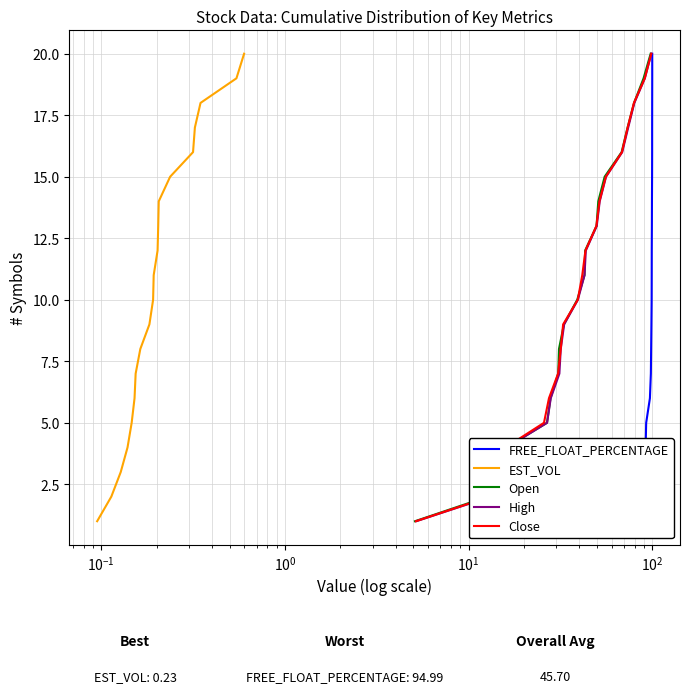

What is the maximum value for EST_VOL?

20